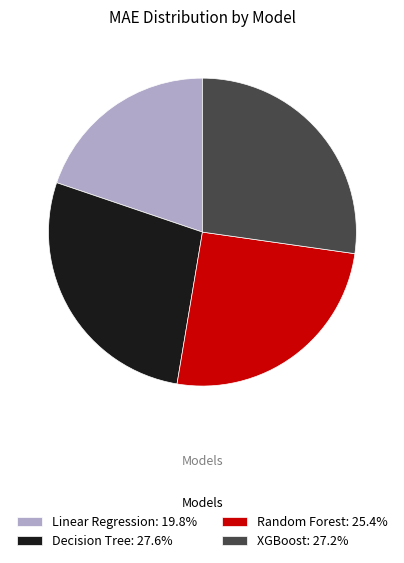

Do Decision Tree: 27.6% and Random Forest: 25.4% together represent more than half of the pie?

Yes